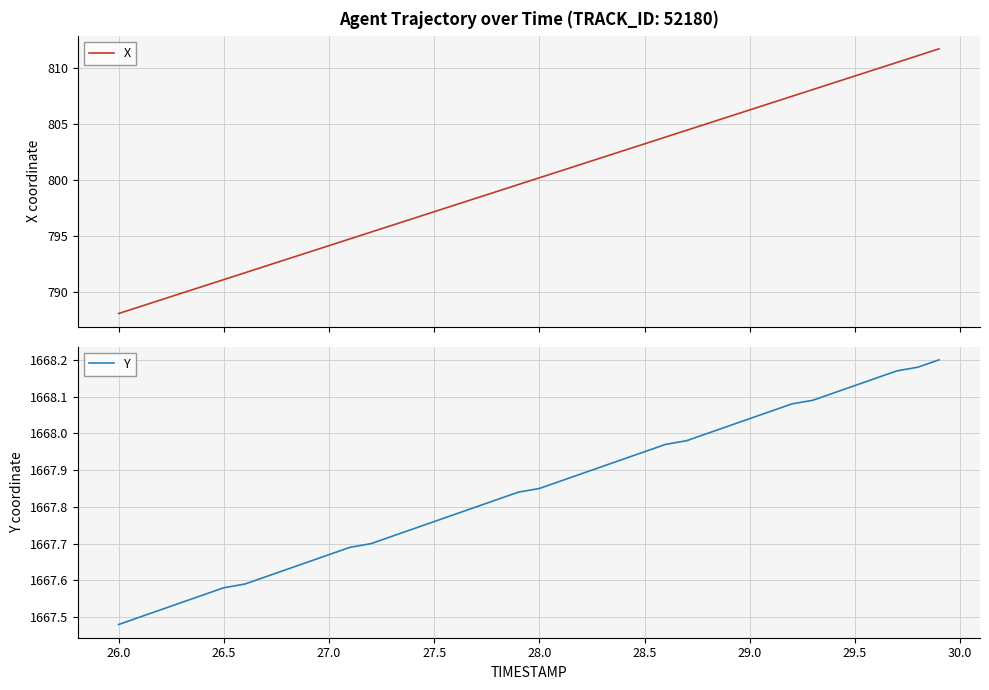

What is the average value of the Y series?

1667.8